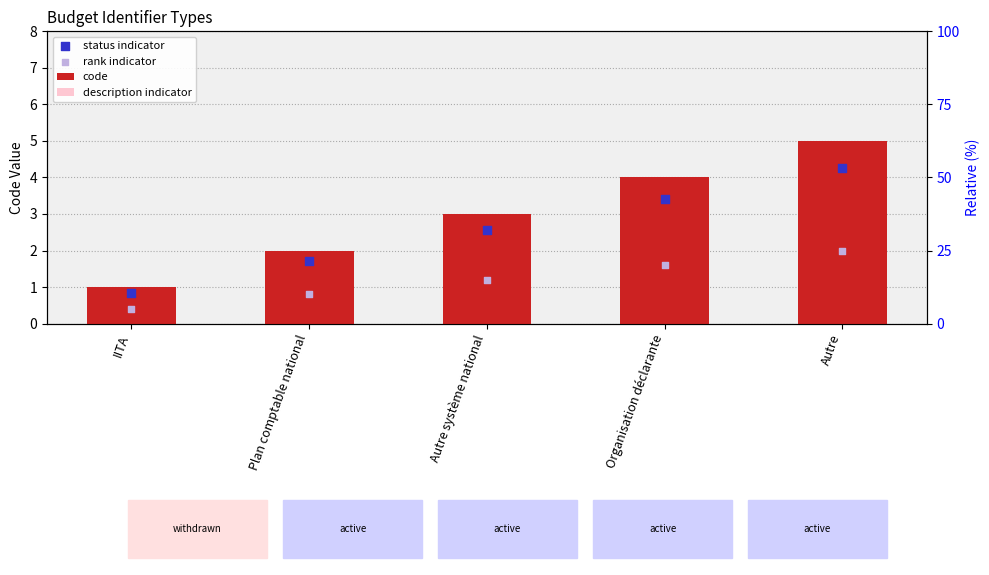

Is the value of code at Autre système national greater than the value of description indicator at IITA?

Yes